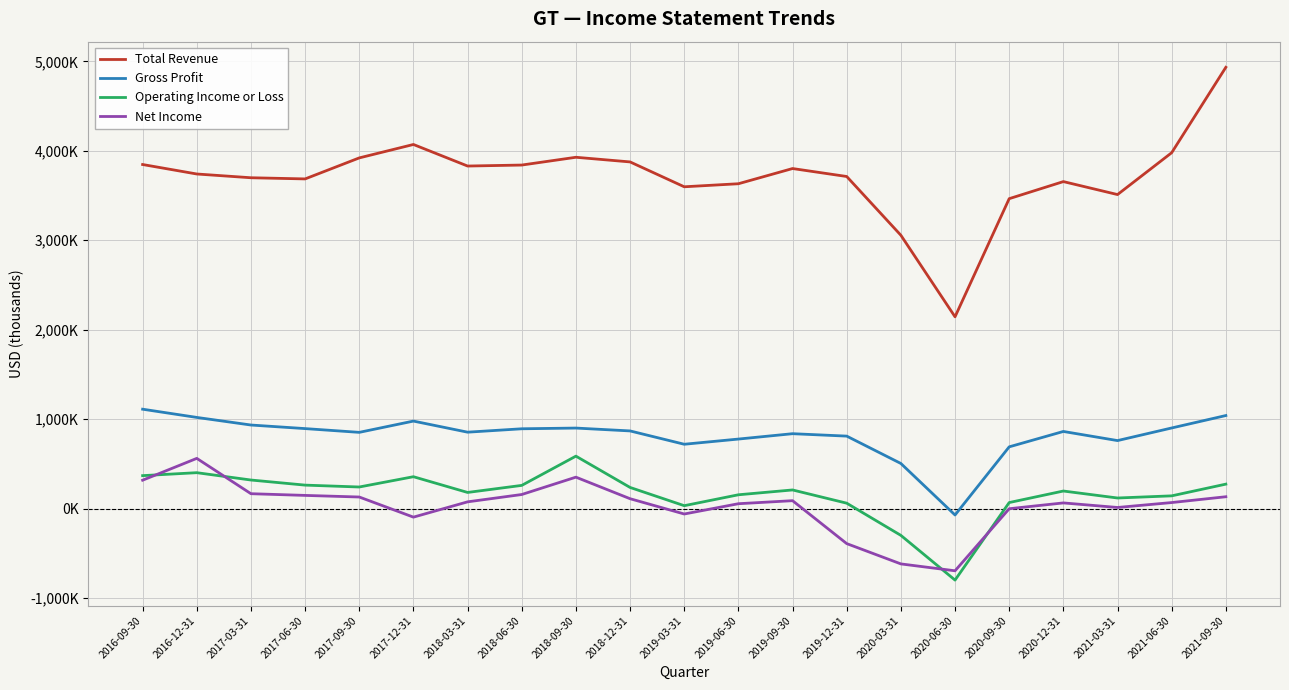

True or false: Operating Income or Loss and Total Revenue intersect in this chart.

False